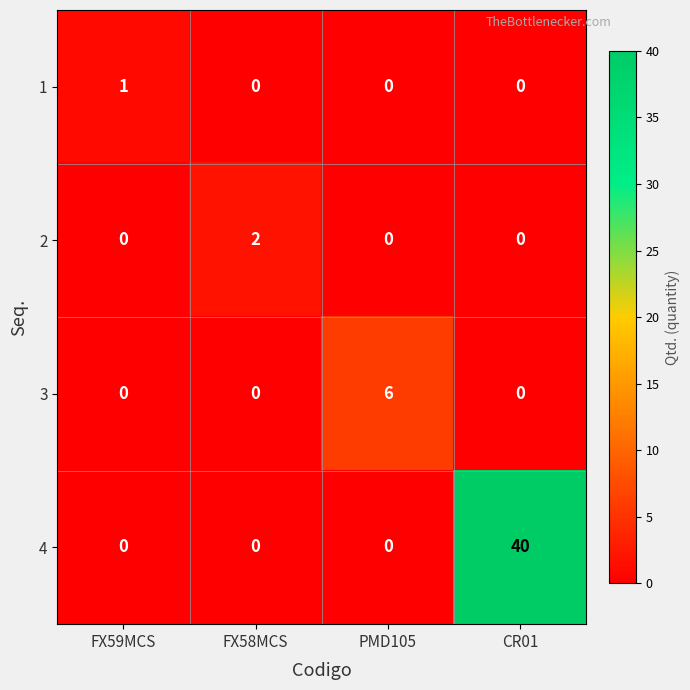

How many distinct data groups are displayed?

4